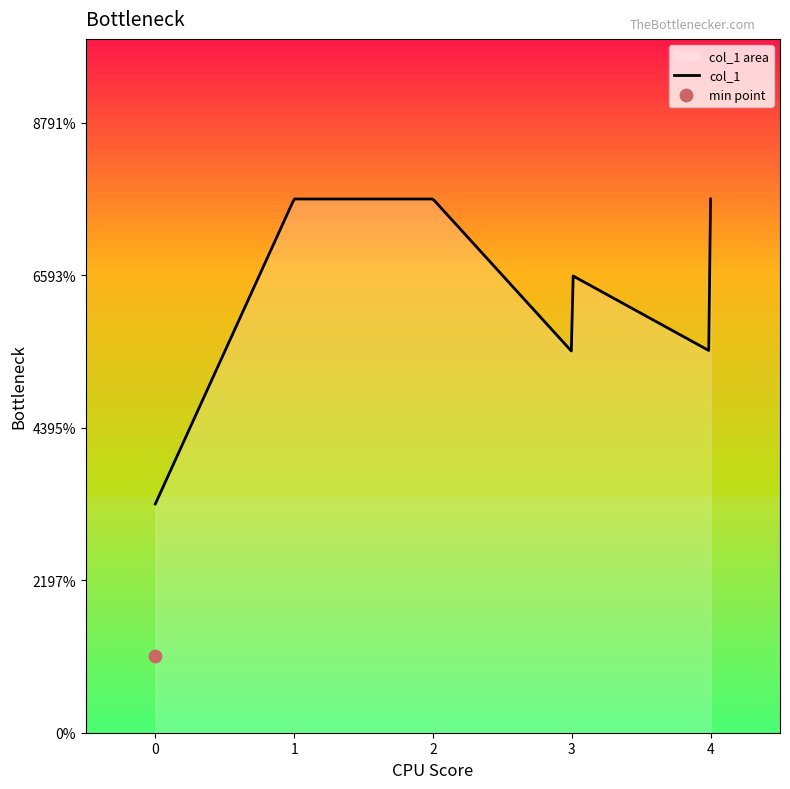

What is the change in value from 1 to 0?

-4